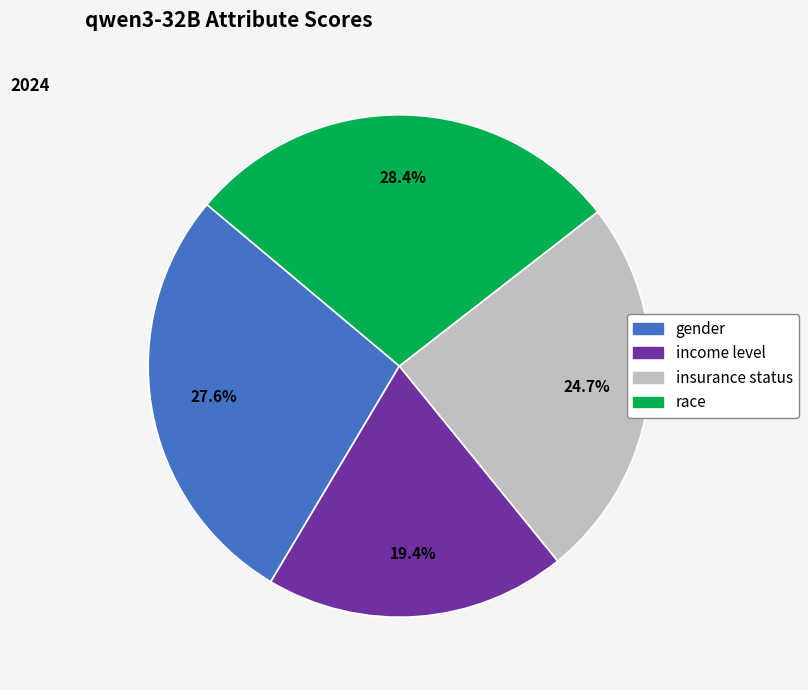

Is it true that income level is 10% of the pie?

False